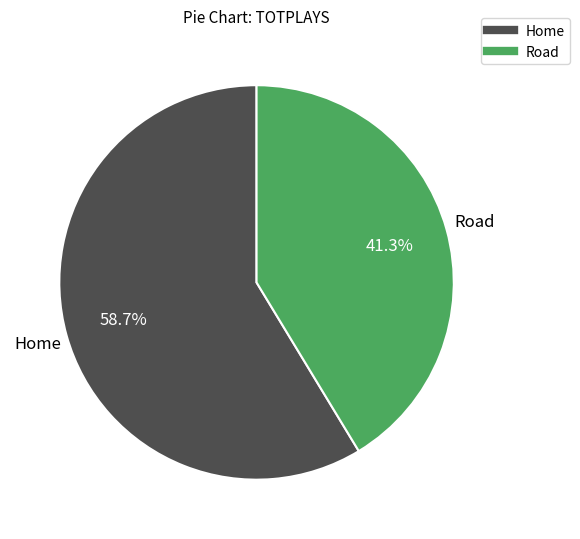

Between Road and Home, which is larger?

Home